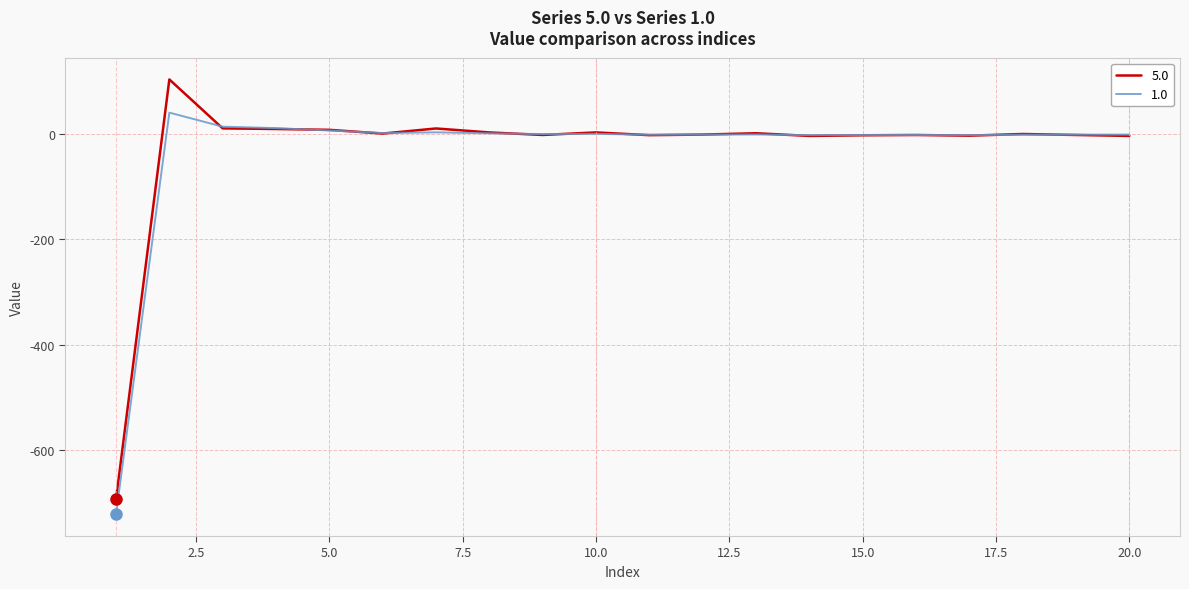

Rank the series by their maximum value, from lowest to highest.

1.0, 5.0